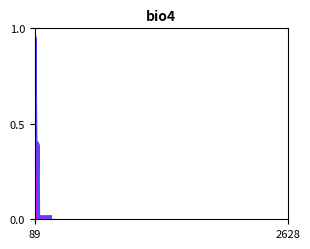

What is the maximum value for fdr_overlay?

1.0